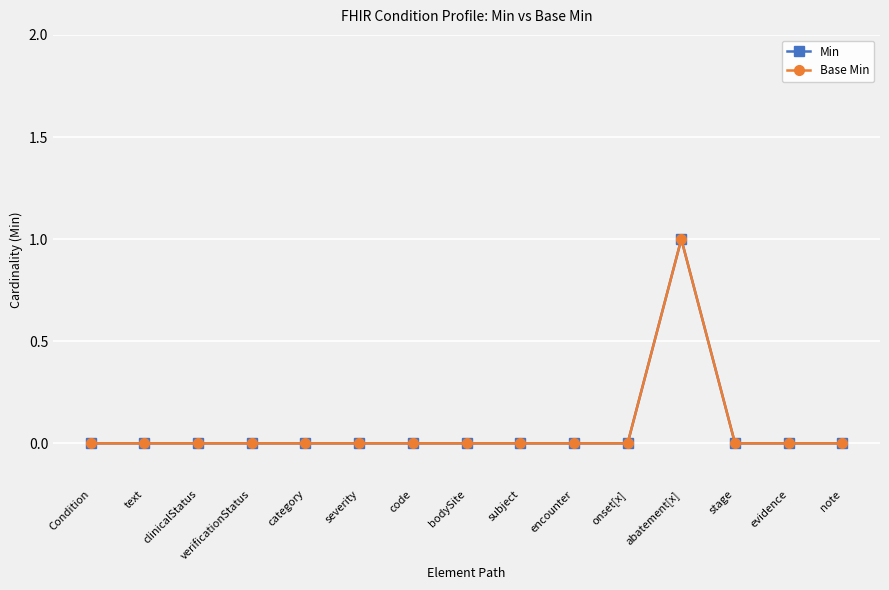

True or false: Base Min and Min intersect in this chart.

False